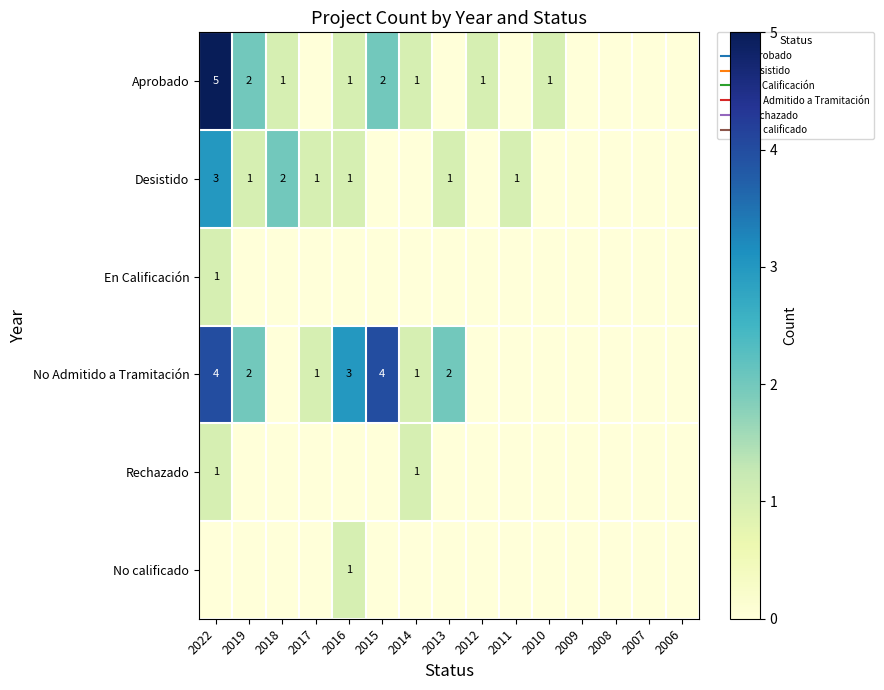

Count the number of categories in the chart.

15